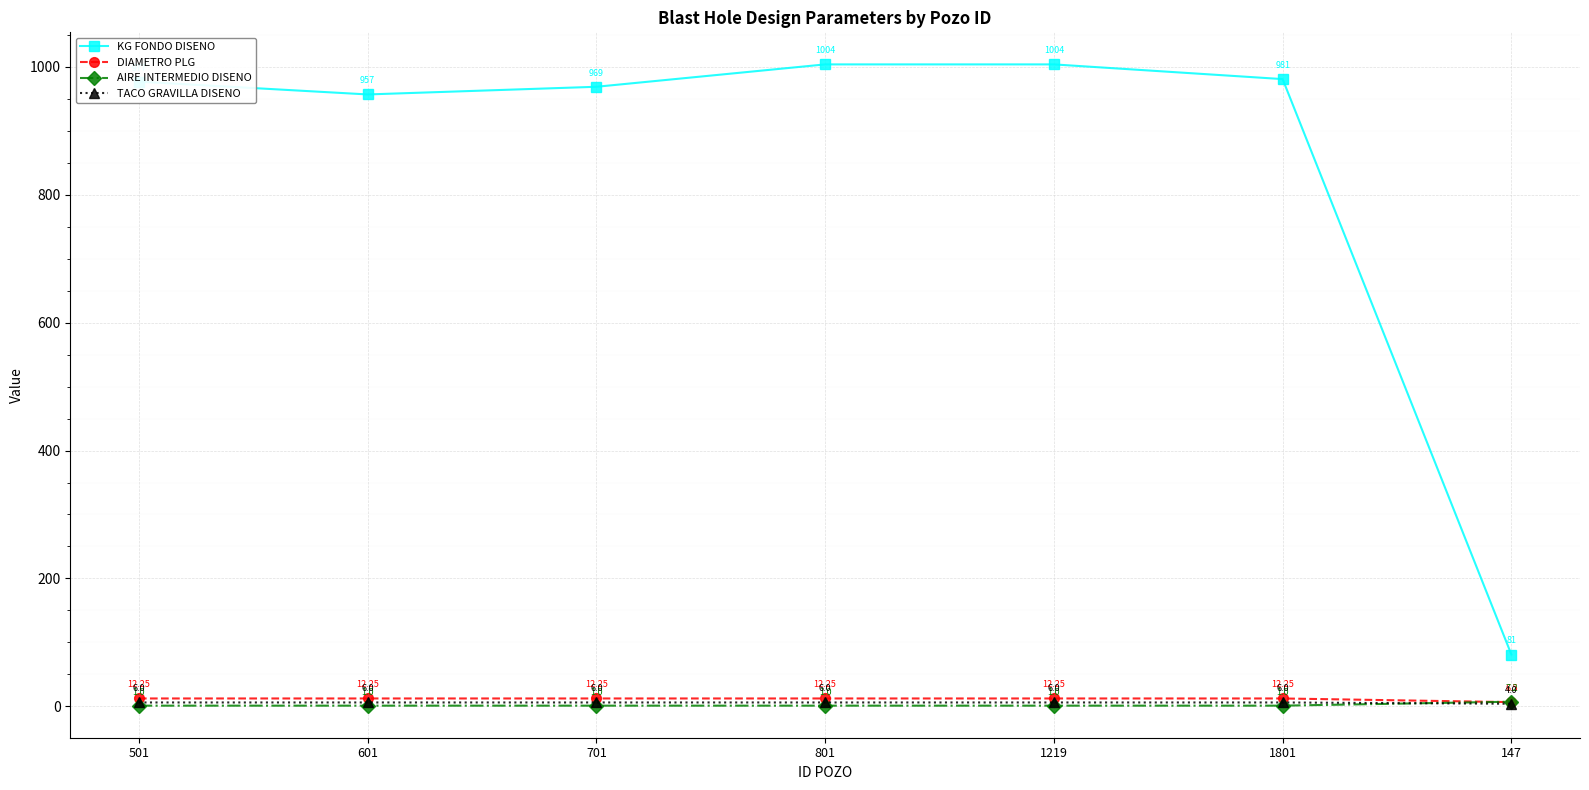

True or false: AIRE INTERMEDIO DISENO has more than 2 points higher than both neighbors.

False